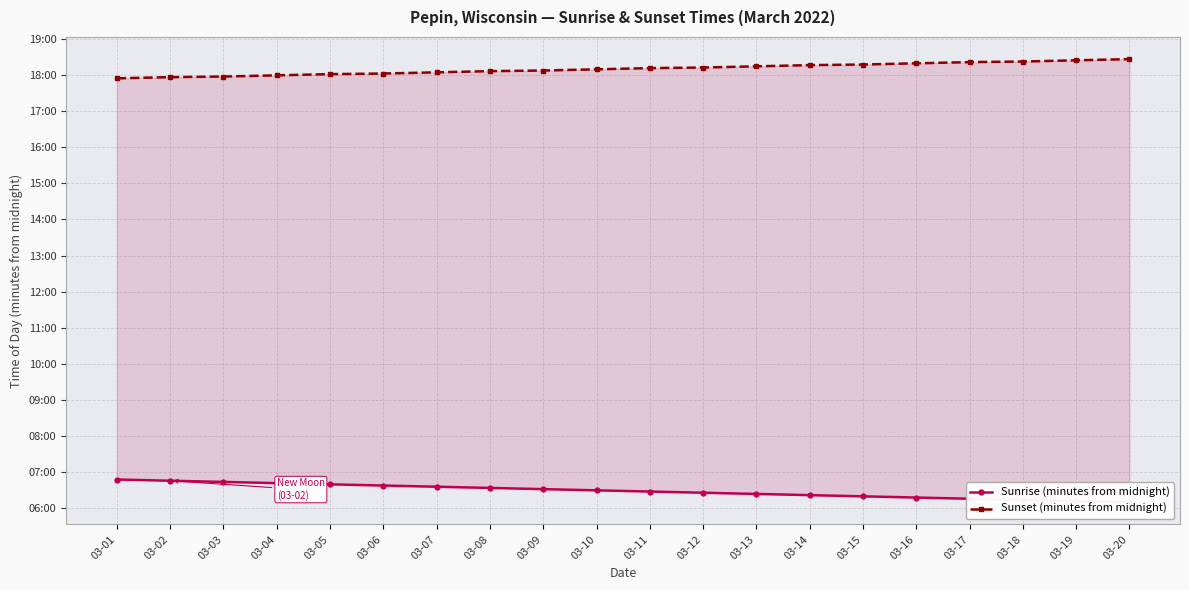

What is the spread (max minus min) of values at 03-04?

679